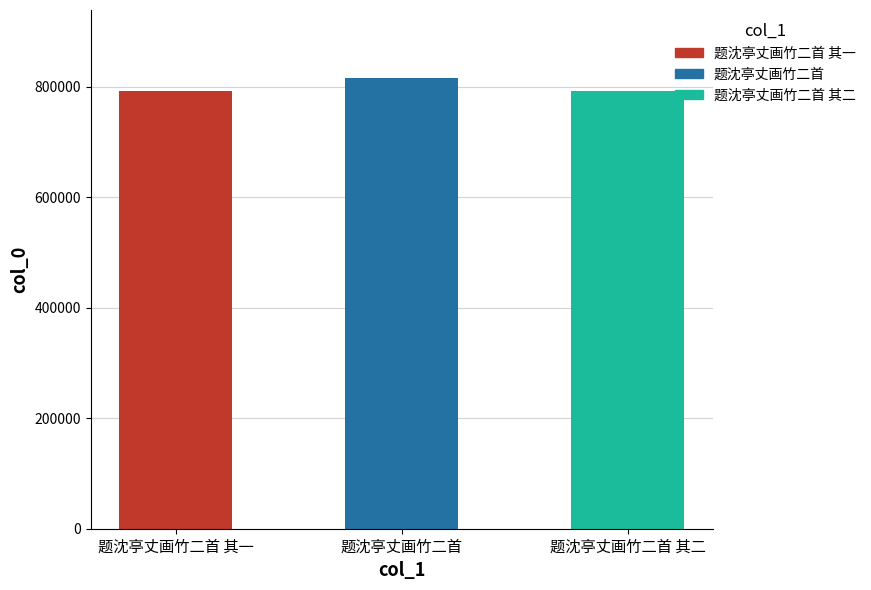

Which has a higher value, 题沈亭丈画竹二首 其一 or 题沈亭丈画竹二首 其二?

题沈亭丈画竹二首 其二